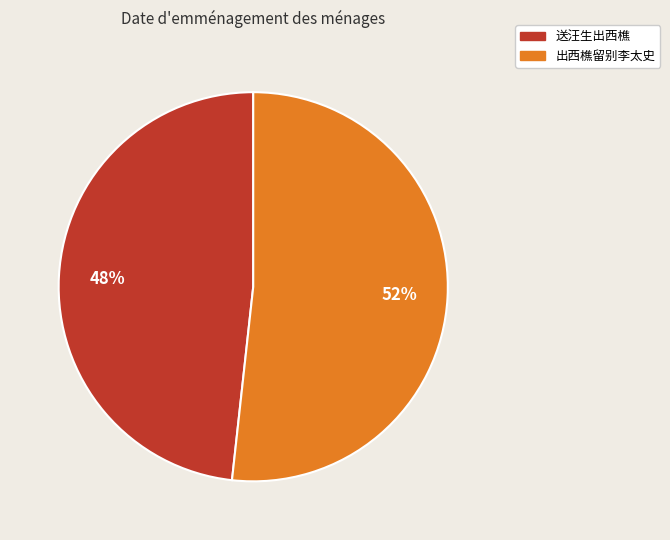

What is the smallest slice in the pie chart?

送汪生出西樵